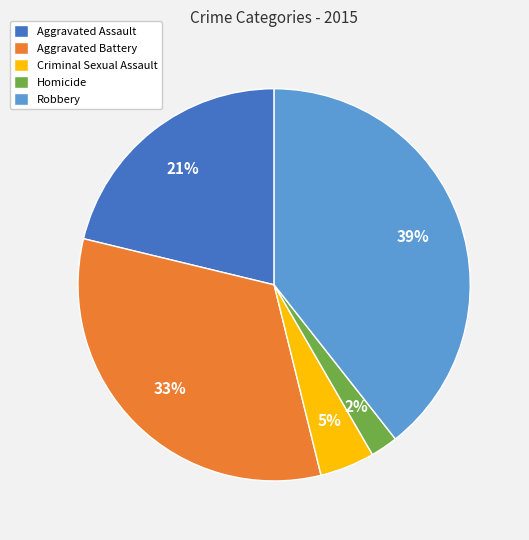

To the nearest percent, what portion does Aggravated Battery represent?

33%